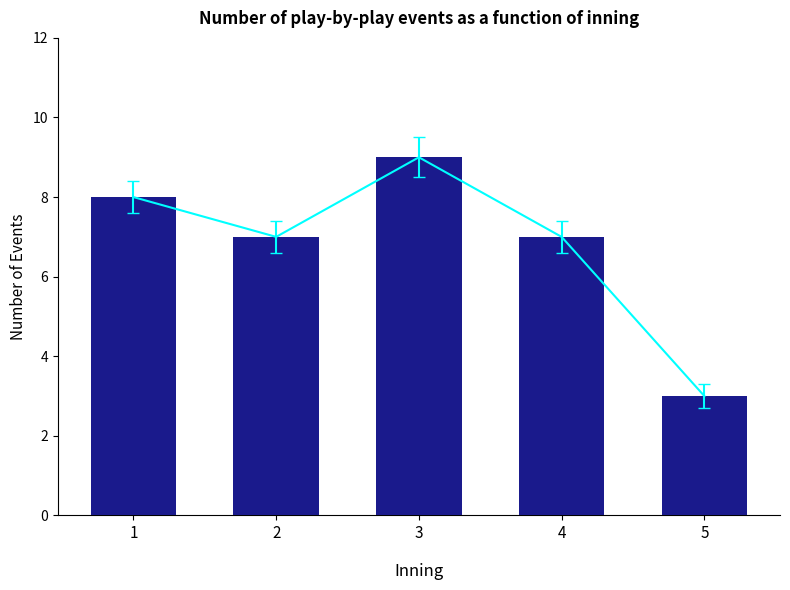

What is the difference between the values at 4 and 5?

4